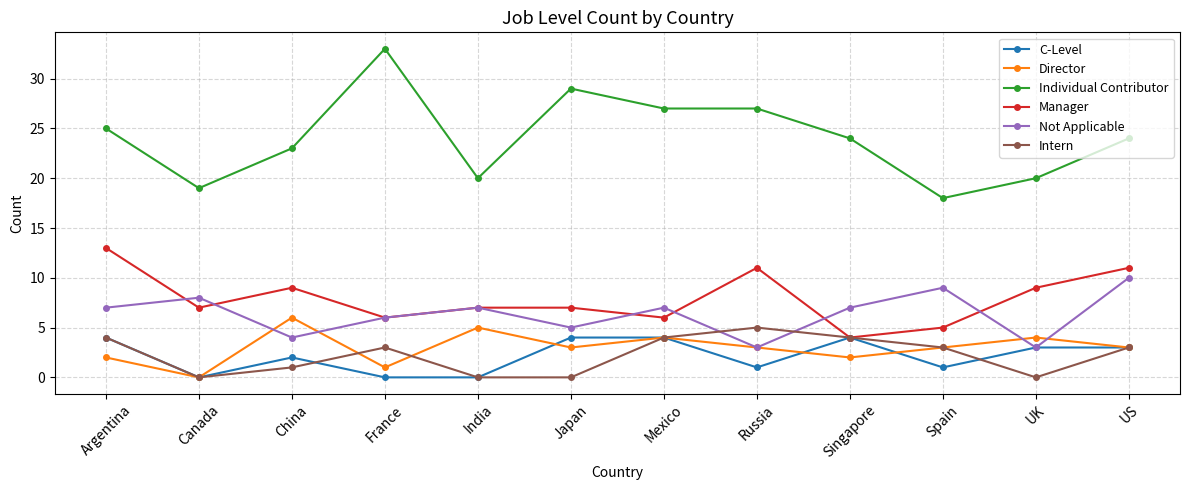

What is the value of the C-Level point at the 8th from the left?

1